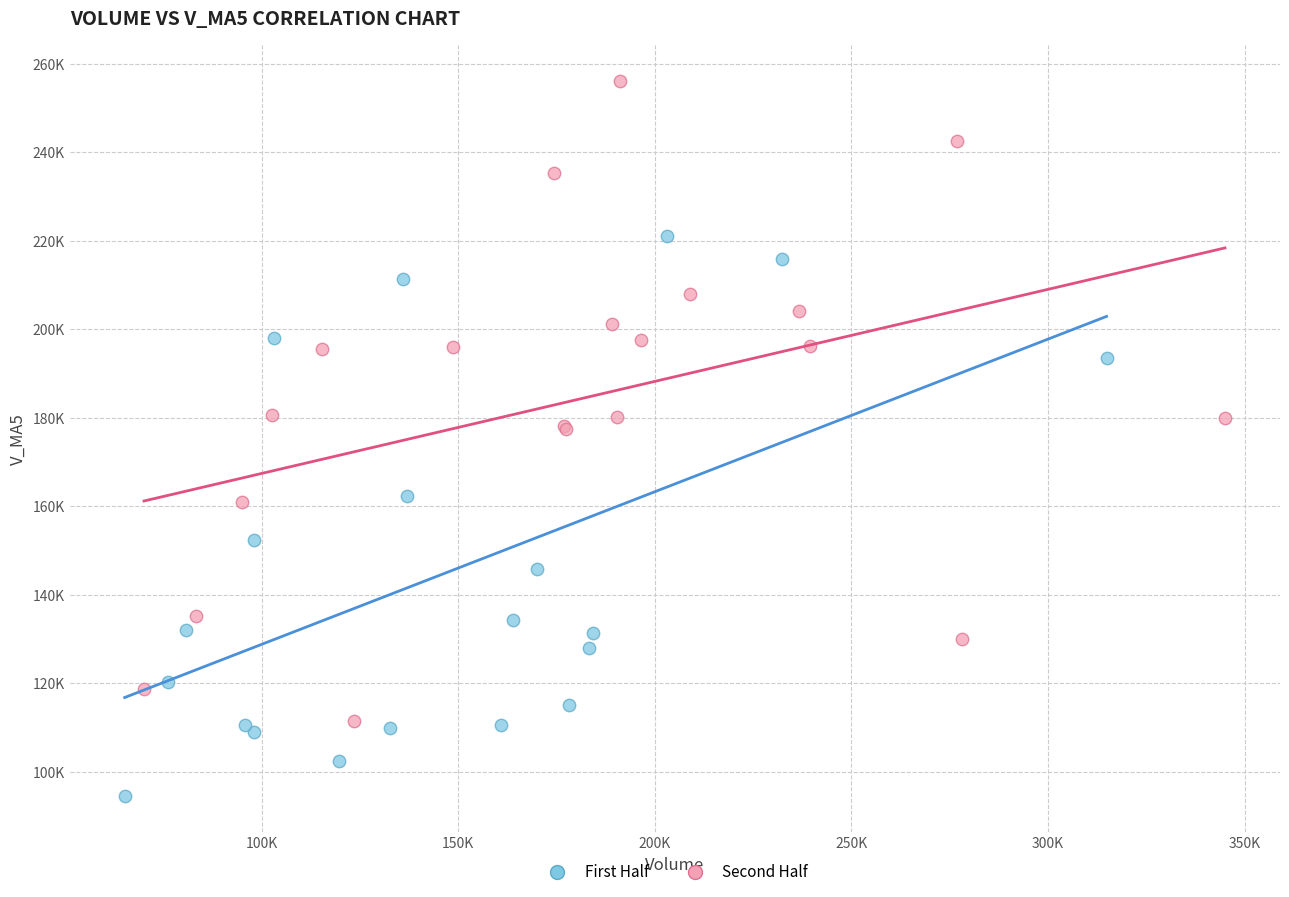

Which series reaches the maximum Y coordinate?

Second Half